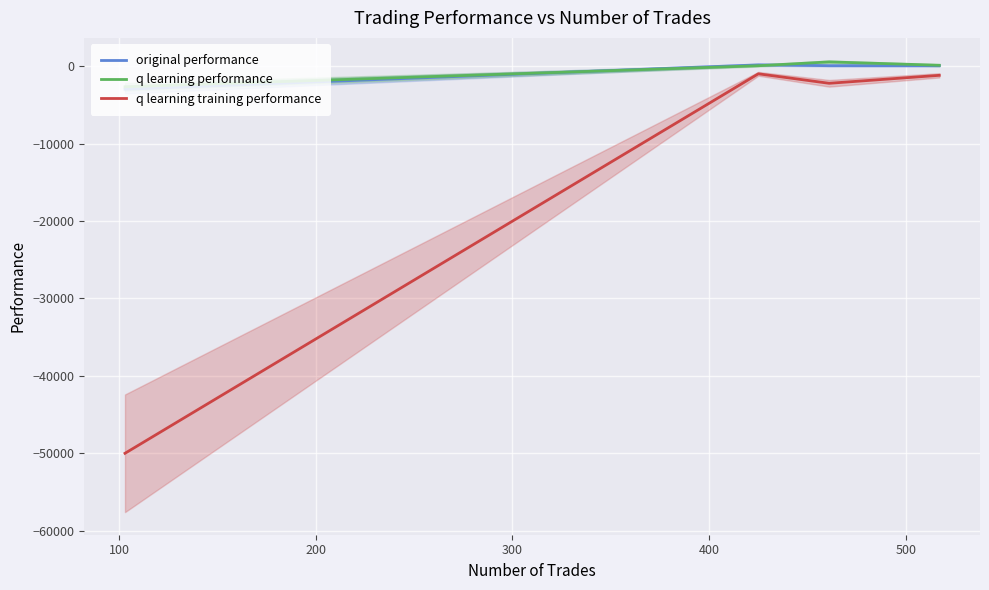

What are all the series names shown in the legend?

original performance, q learning performance, q learning training performance